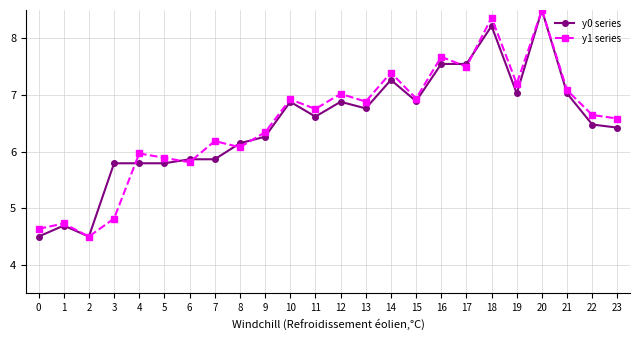

Which series ends up on top after the final intersection of y1 series and y0 series?

y1 series